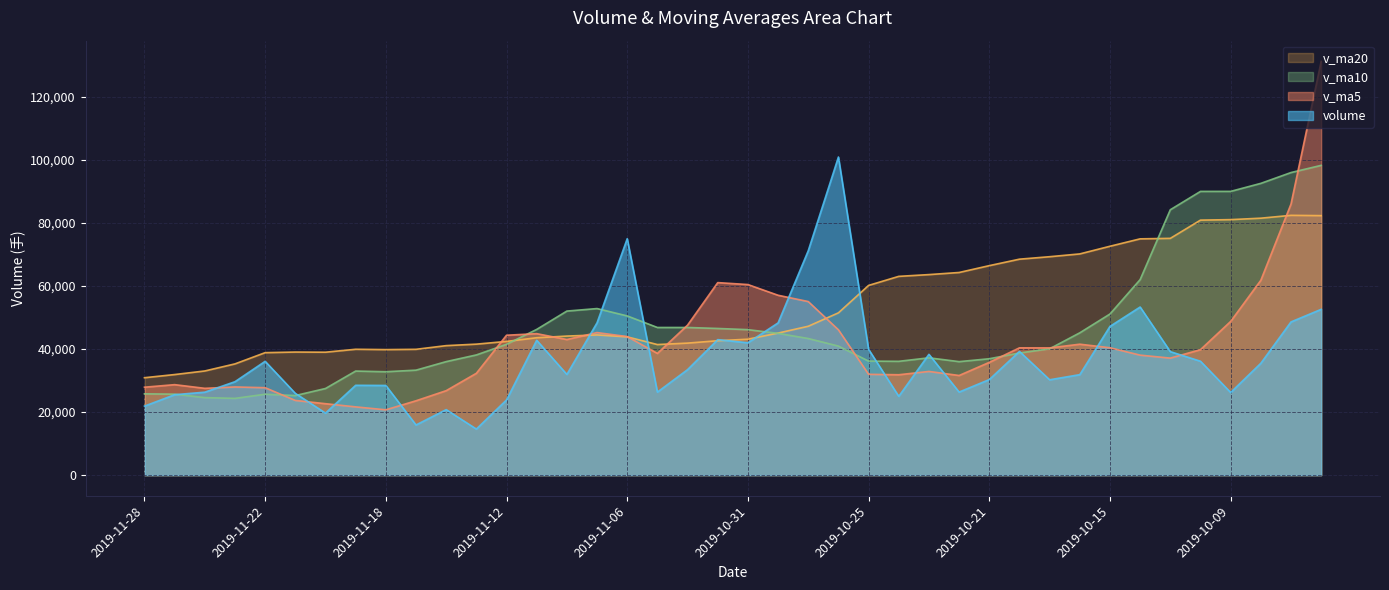

List the labels in order of v_ma20 value, largest first.

2019-09-30, 2019-09-27, 2019-10-08, 2019-10-09, 2019-10-10, 2019-10-11, 2019-10-14, 2019-10-15, 2019-10-16, 2019-10-17, 2019-10-18, 2019-10-21, 2019-10-22, 2019-10-23, 2019-10-24, 2019-10-25, 2019-10-28, 2019-10-29, 2019-10-30, 2019-11-07, 2019-11-08, 2019-11-06, 2019-11-11, 2019-10-31, 2019-11-01, 2019-11-12, 2019-11-04, 2019-11-13, 2019-11-05, 2019-11-14, 2019-11-19, 2019-11-15, 2019-11-18, 2019-11-21, 2019-11-20, 2019-11-22, 2019-11-25, 2019-11-26, 2019-11-27, 2019-11-28